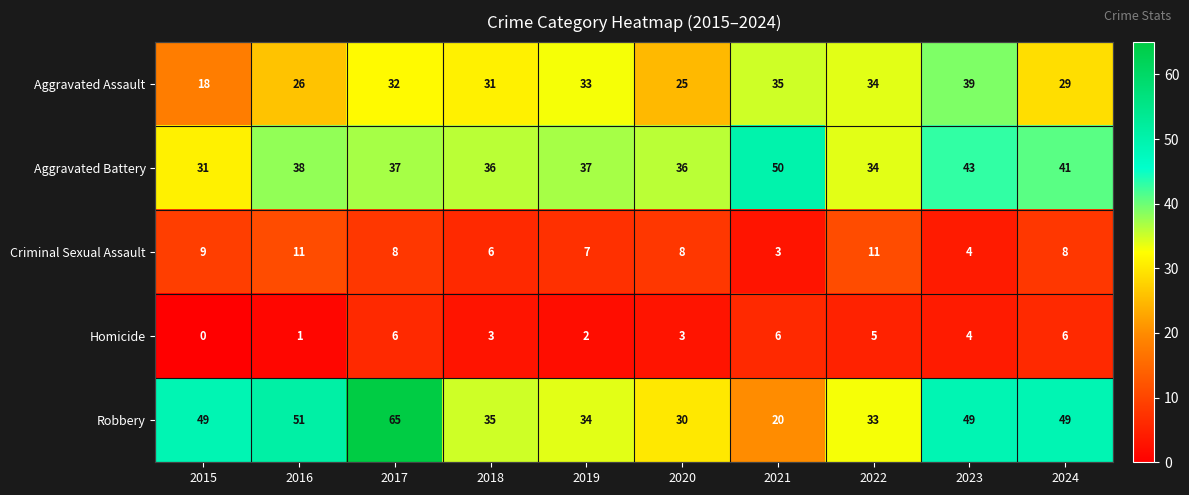

What is the lowest value of the Aggravated Battery series?

31